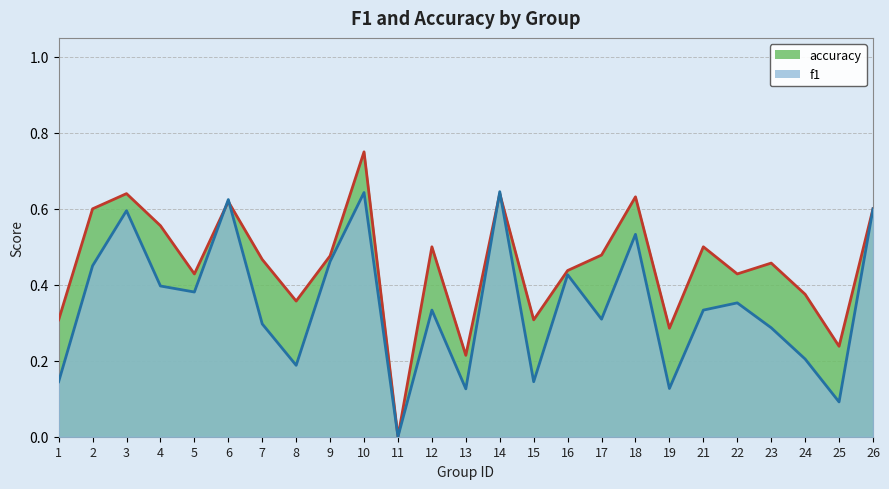

At which label is accuracy closest to 0?

11